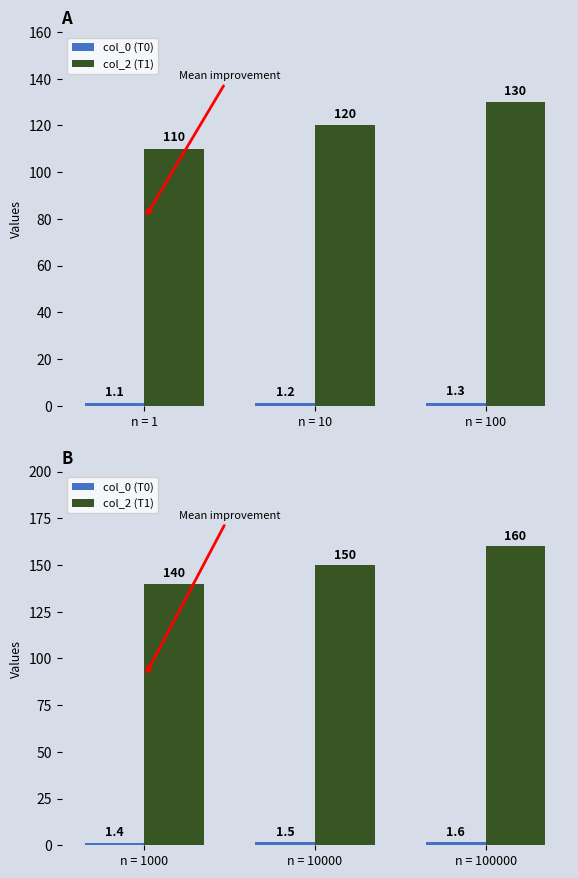

List the series in order of their peak value, lowest first.

col_0 (T0), col_2 (T1)